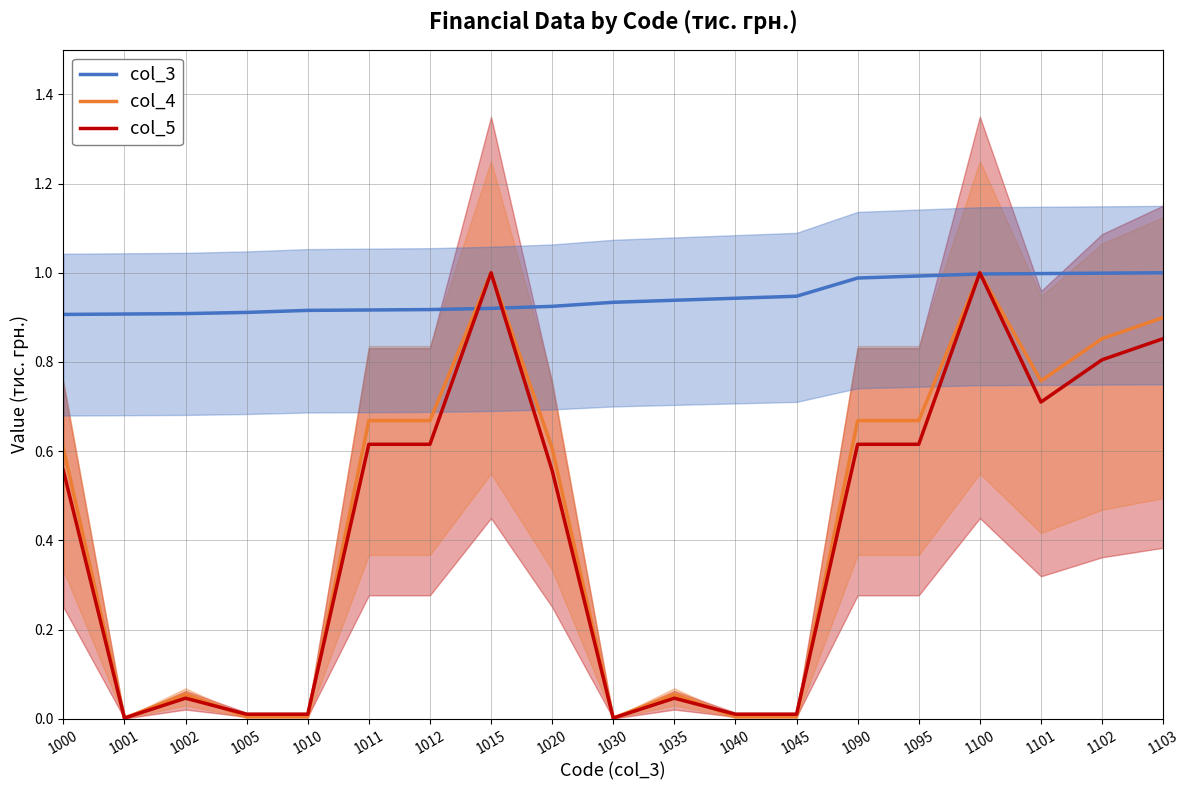

What is the value of the col_5 point at the 7th from the left?

0.6